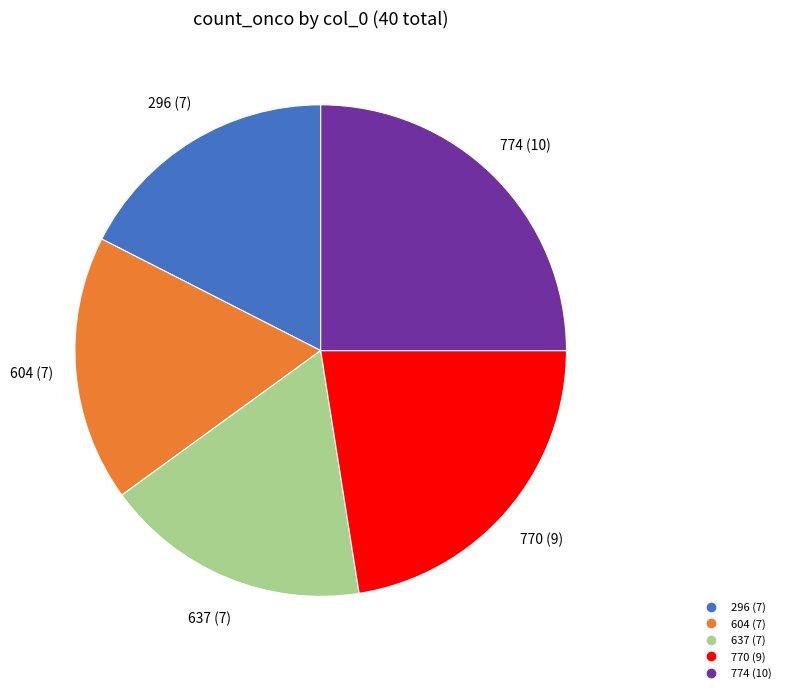

What is the largest slice in the pie chart?

774